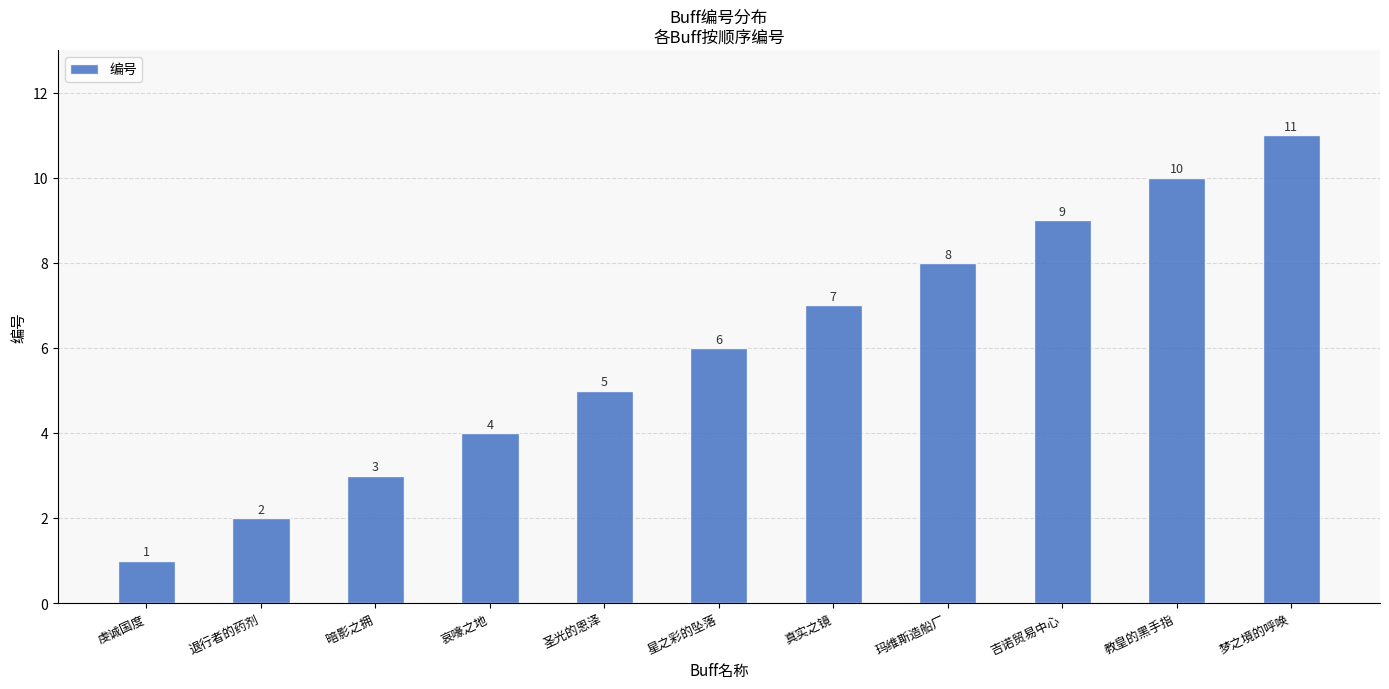

How many data points does each series have?

11